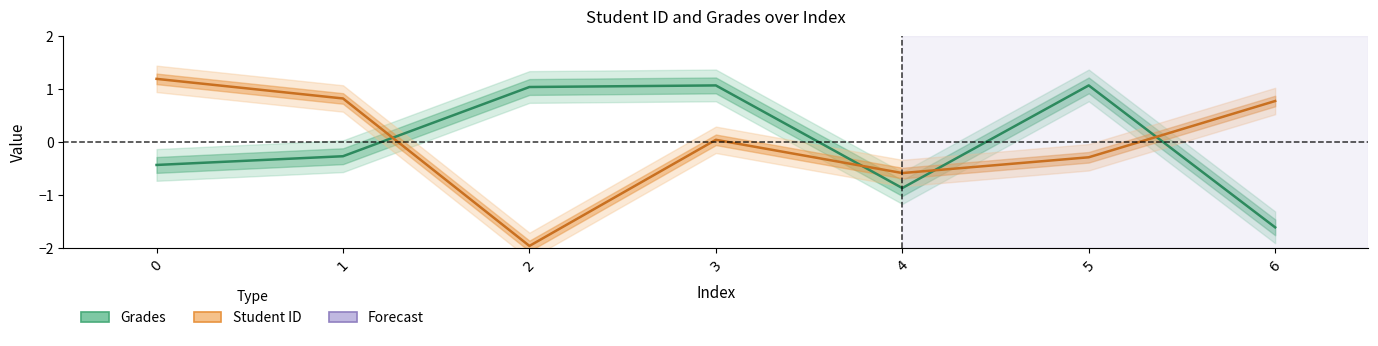

How many intersections are there between Student ID and Grades?

4